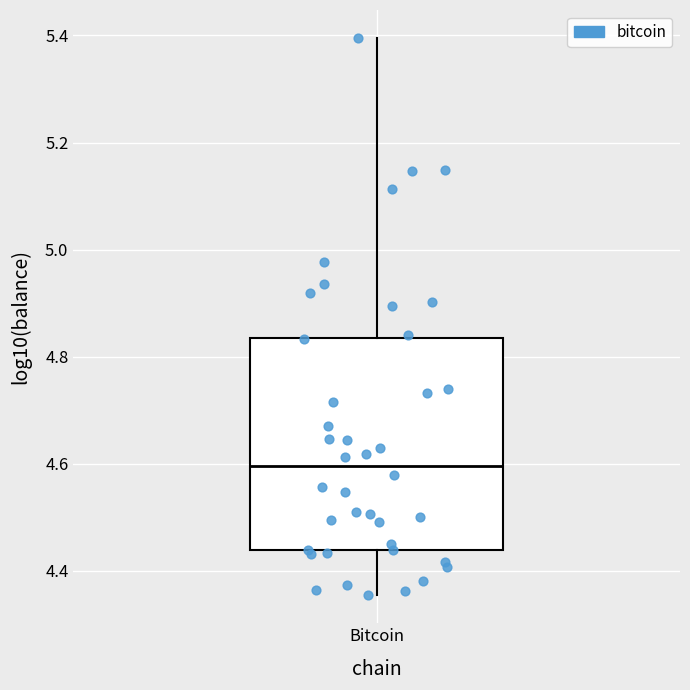

Where does the upper whisker of the box for Bitcoin end on the y-axis? The values are not printed on the chart, so give them approximately, as read against the axis.

5.40